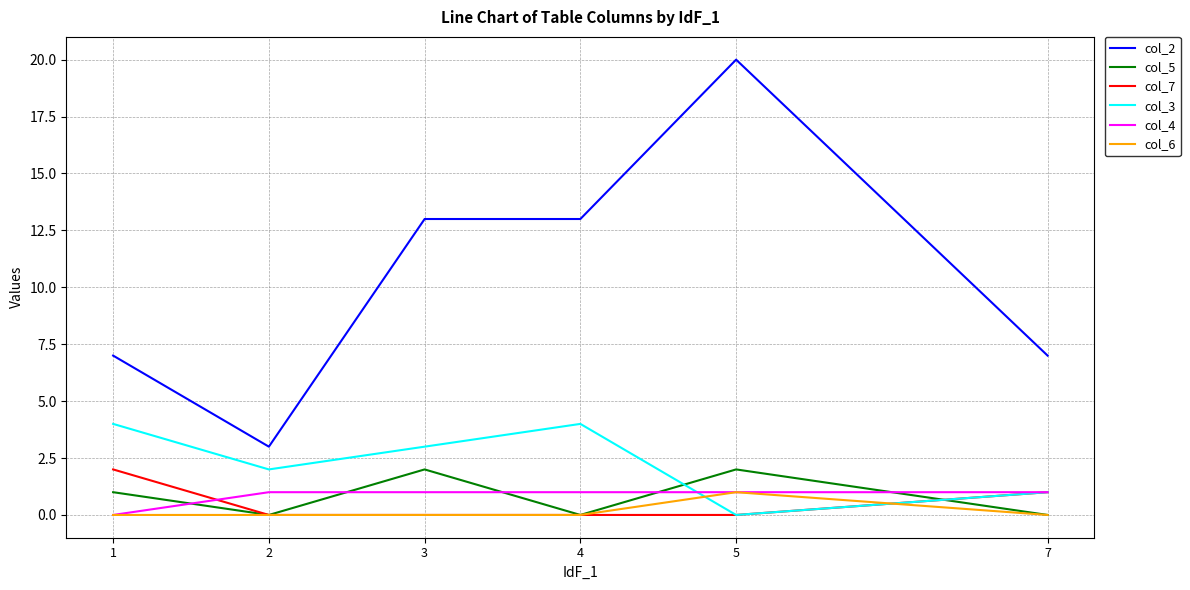

Which series has the widest spread of values?

col_2